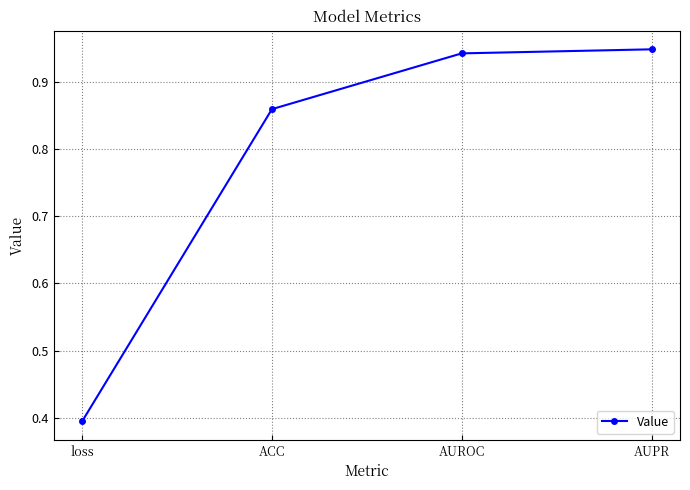

What is the difference between the maximum and minimum values?

0.6